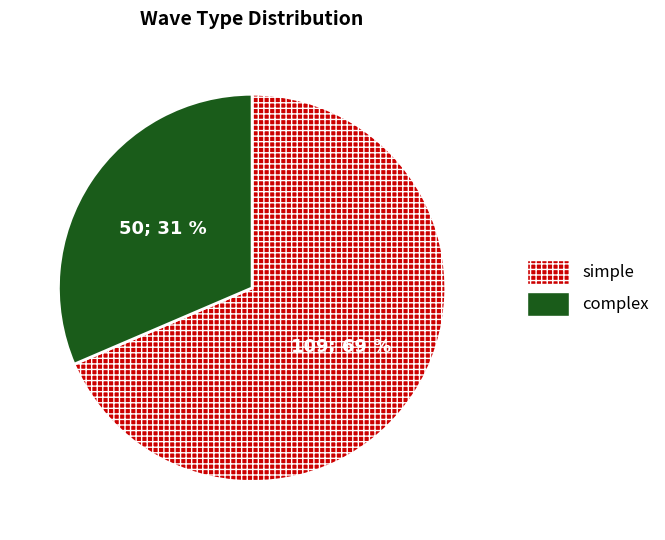

Approximately how many times larger is the value at simple compared to complex?

2.2